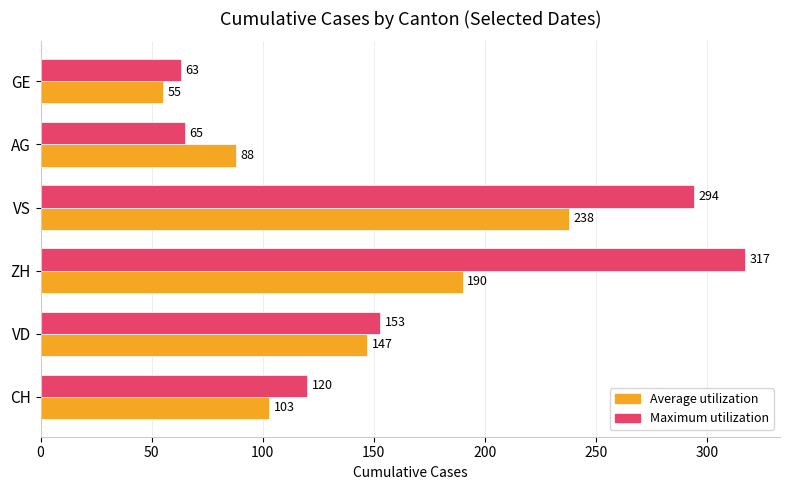

What is the total value across all series at VS?

532